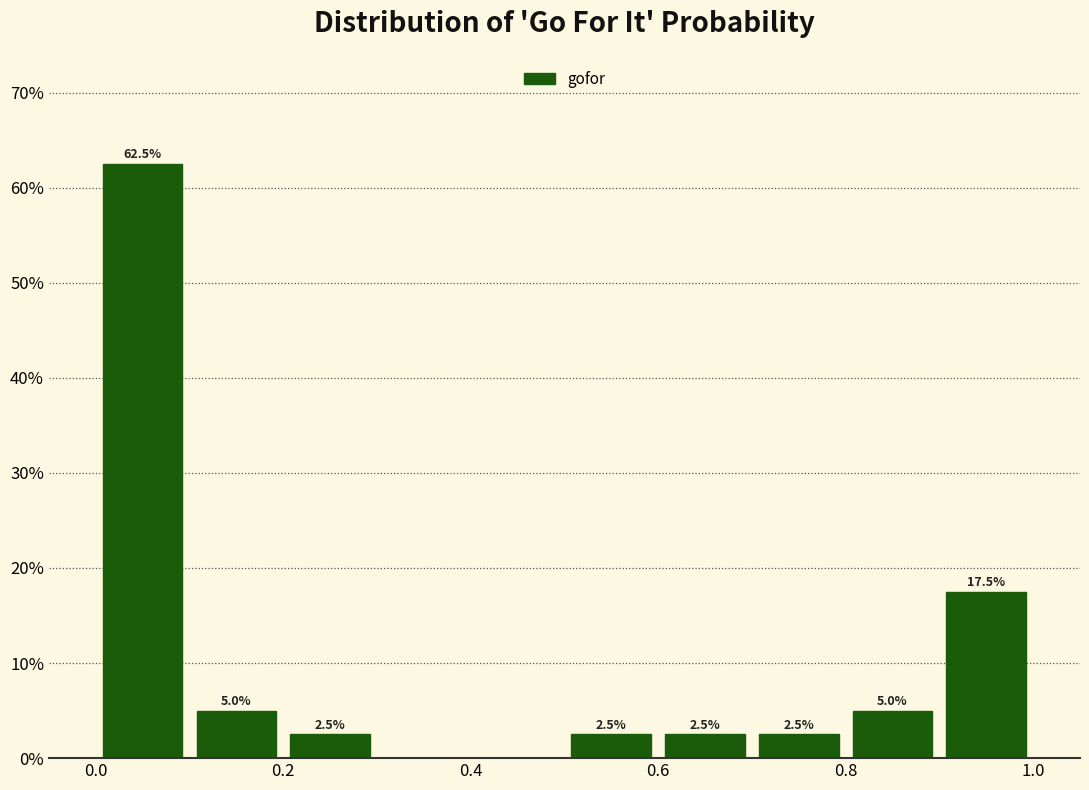

Over which range of the x-axis is the bar tallest?

0.0 to 0.1